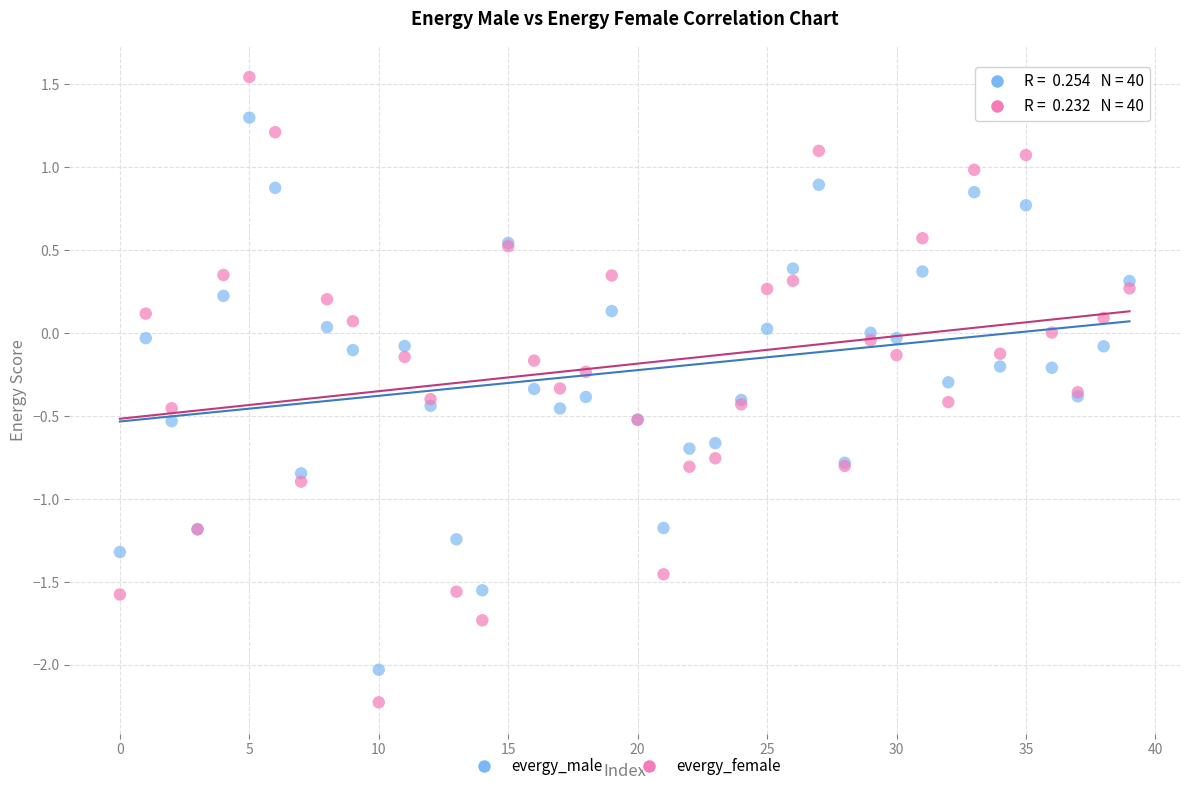

Which series contains the lowest Y value?

evergy_female